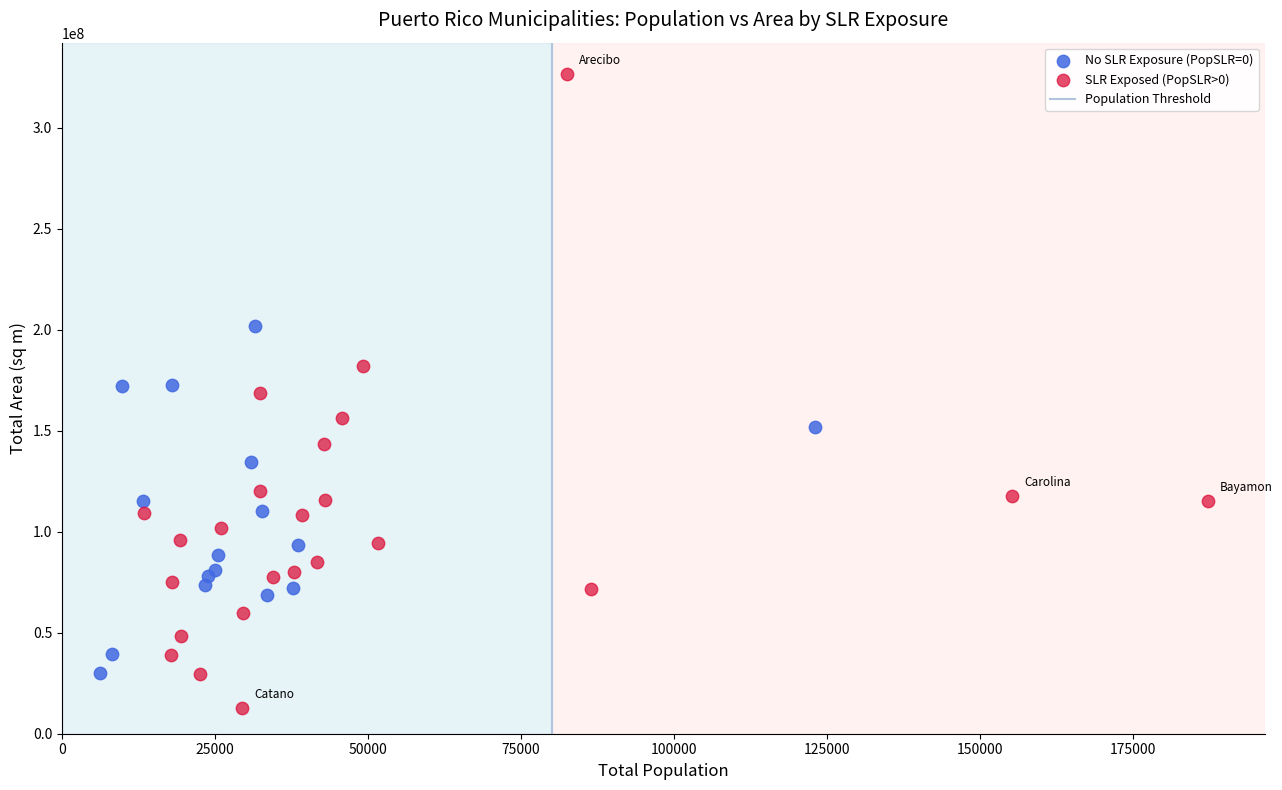

Which series reaches the minimum Y coordinate?

SLR Exposed (PopSLR>0)